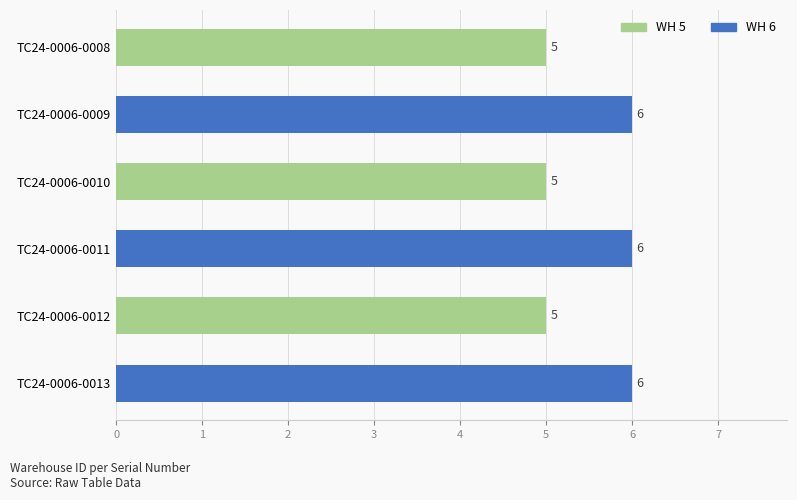

The chart shows a value of 6 at TC24-0006-0013. True or false?

True